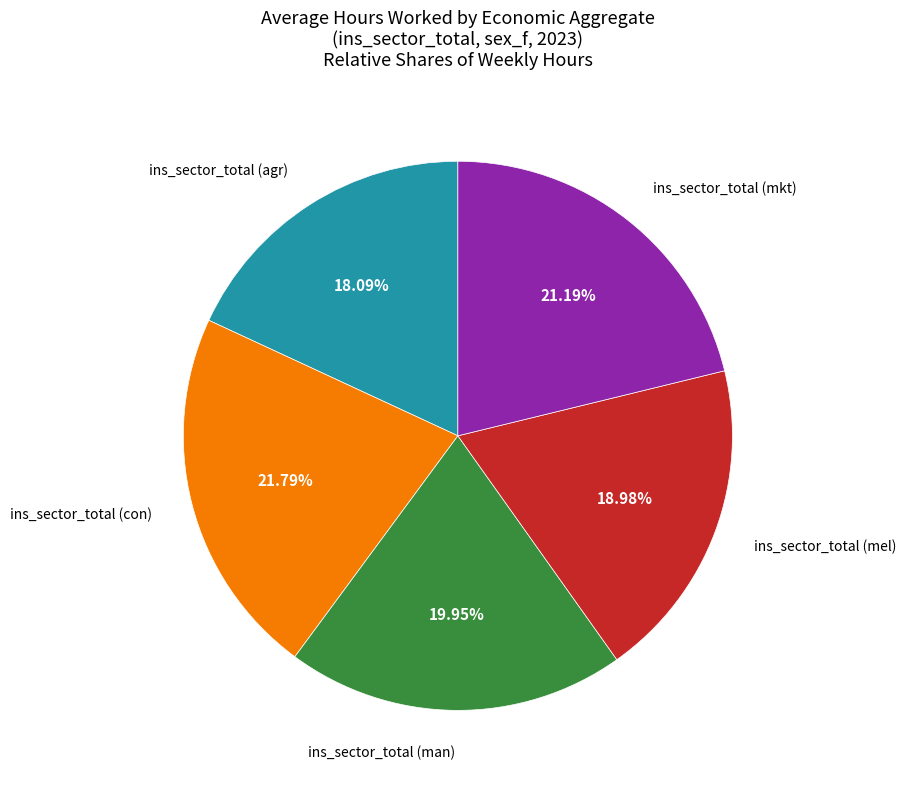

Is there any slice that represents more than half of the pie?

No